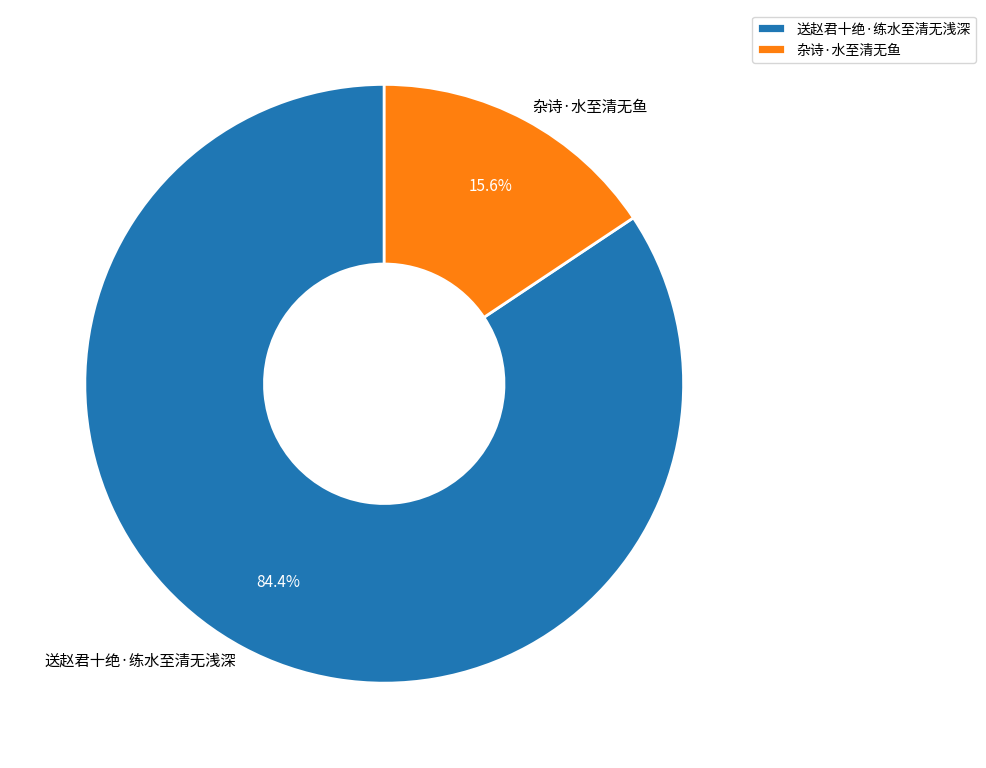

Which has a higher value, 杂诗·水至清无鱼 or 送赵君十绝·练水至清无浅深?

送赵君十绝·练水至清无浅深